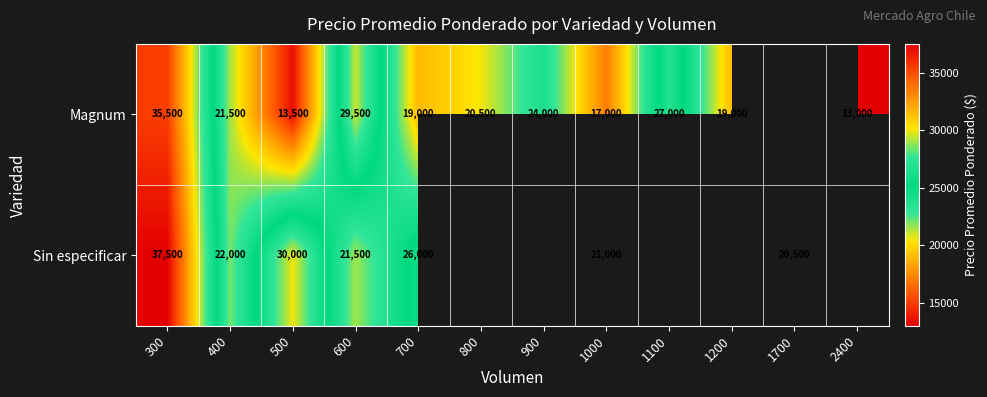

How many distinct data groups are displayed?

2